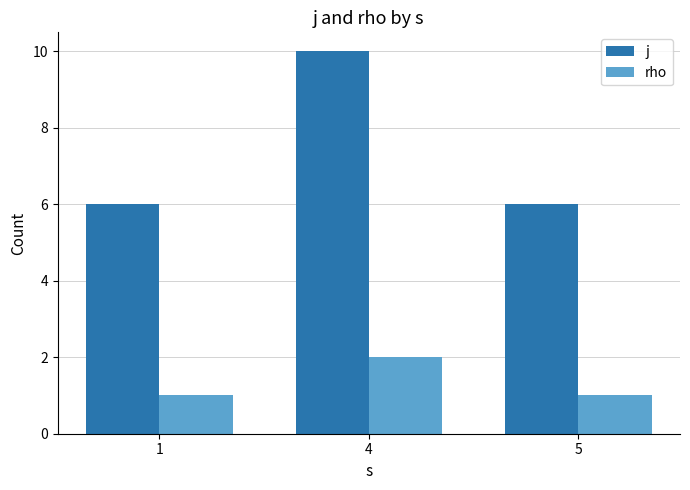

Reading left to right, what are all the values shown in this chart?

j: 1=6	4=10	5=6
rho: 1=1	4=2	5=1